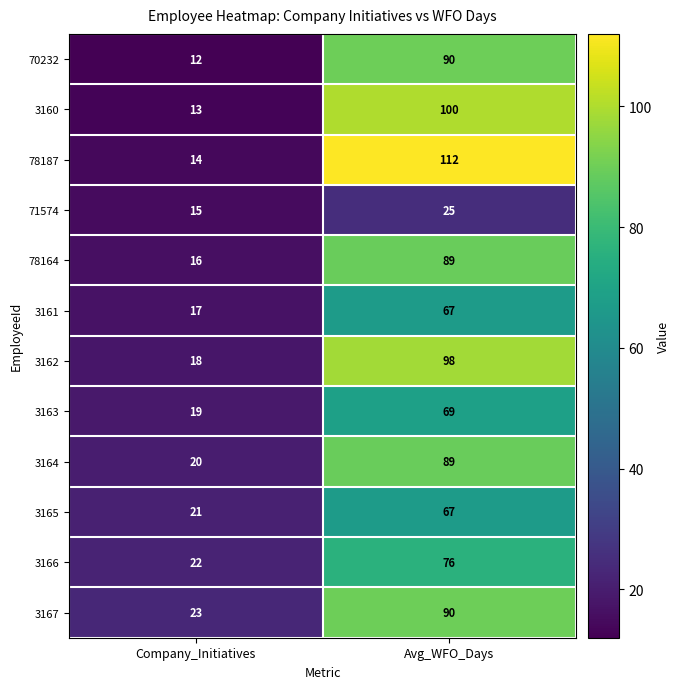

Reading left to right, what are all the values shown in this chart?

70232: Company_Initiatives=12	Avg_WFO_Days=90
3160: Company_Initiatives=13	Avg_WFO_Days=100
78187: Company_Initiatives=14	Avg_WFO_Days=112
71574: Company_Initiatives=15	Avg_WFO_Days=25
78164: Company_Initiatives=16	Avg_WFO_Days=89
3161: Company_Initiatives=17	Avg_WFO_Days=67
3162: Company_Initiatives=18	Avg_WFO_Days=98
3163: Company_Initiatives=19	Avg_WFO_Days=69
3164: Company_Initiatives=20	Avg_WFO_Days=89
3165: Company_Initiatives=21	Avg_WFO_Days=67
3166: Company_Initiatives=22	Avg_WFO_Days=76
3167: Company_Initiatives=23	Avg_WFO_Days=90